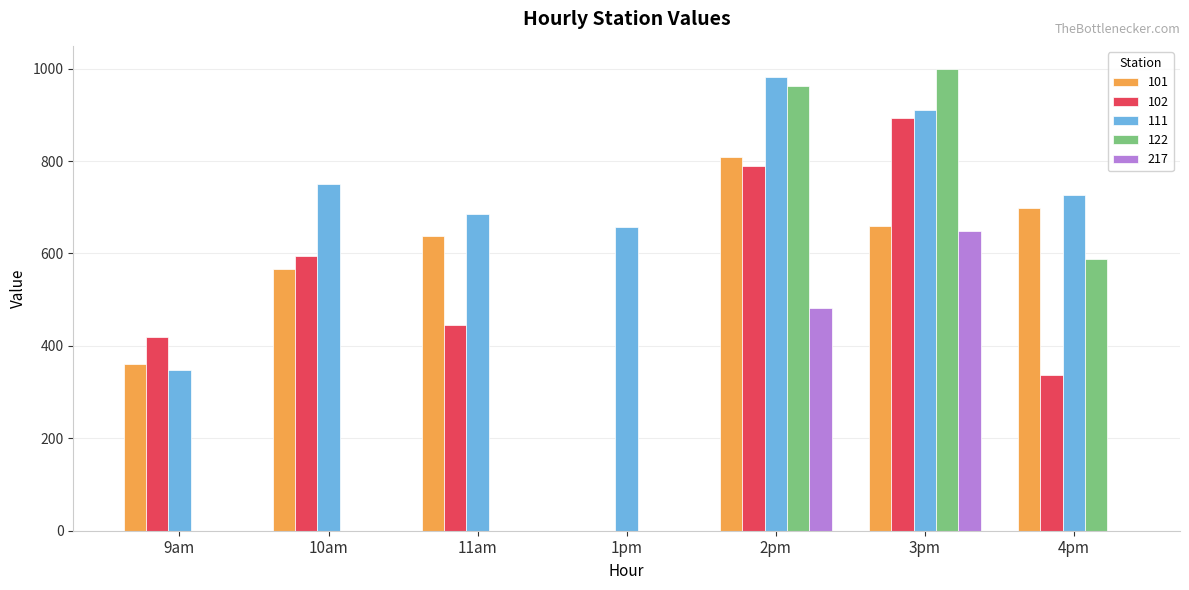

Does the chart contain stacked bars?

No